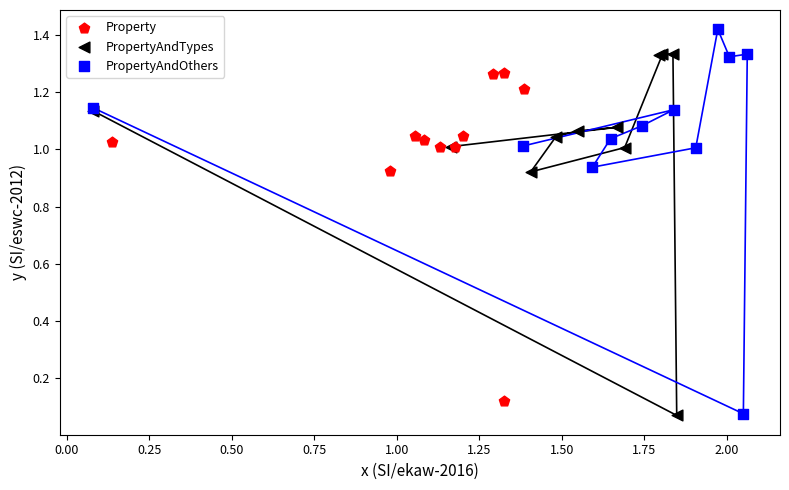

Which series has the widest spread of Y values?

PropertyAndOthers